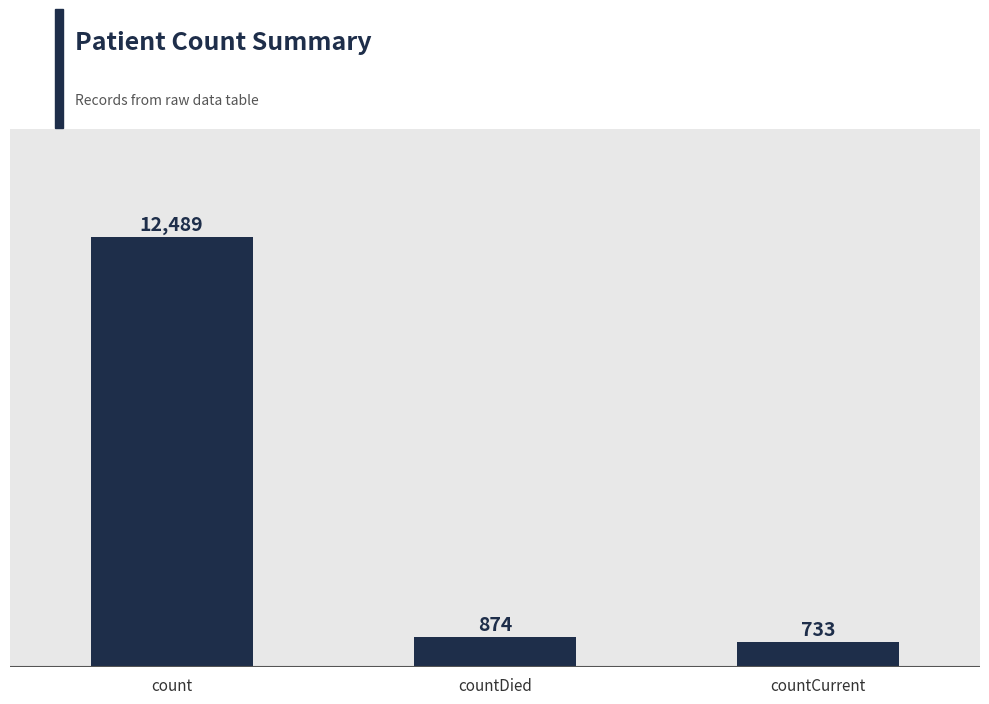

What position from the right is countCurrent?

1